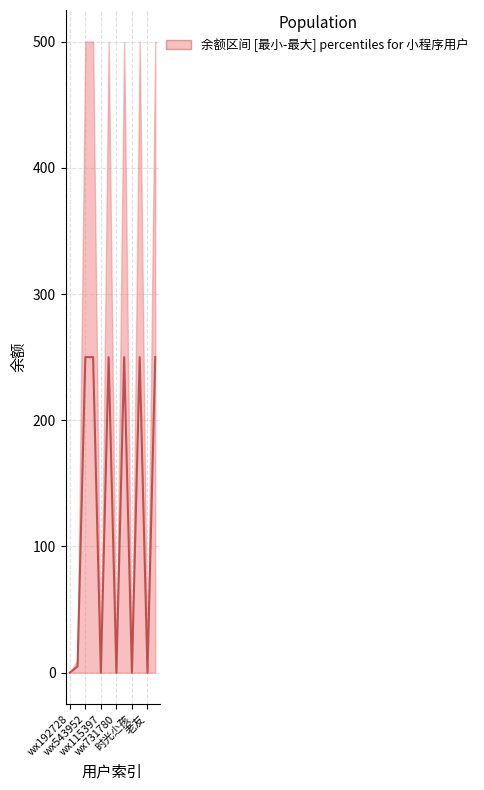

What is the change in value from 8 to 11?

+250.0